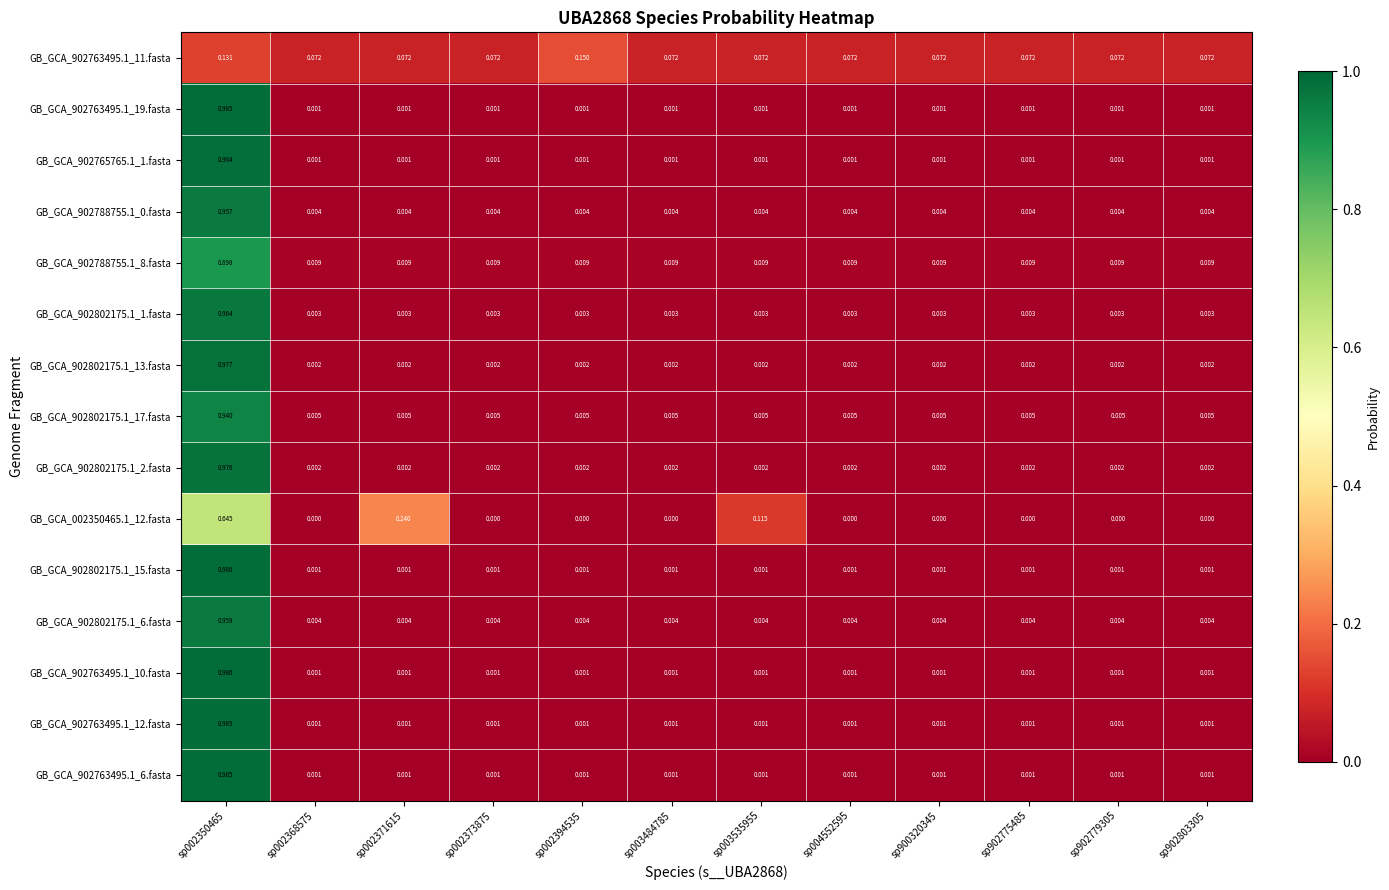

Which series changed the most between sp002368575 and sp003535955?

GB_GCA_002350465.1_12.fasta